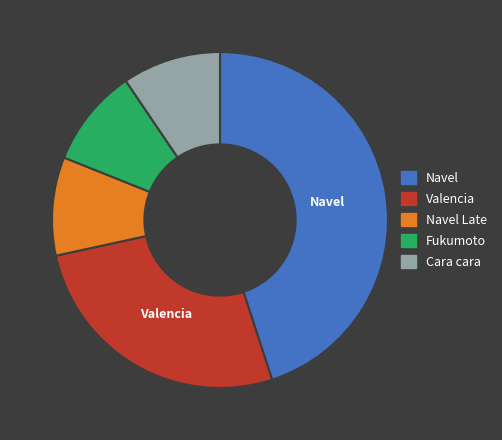

Does any single category account for the majority?

No